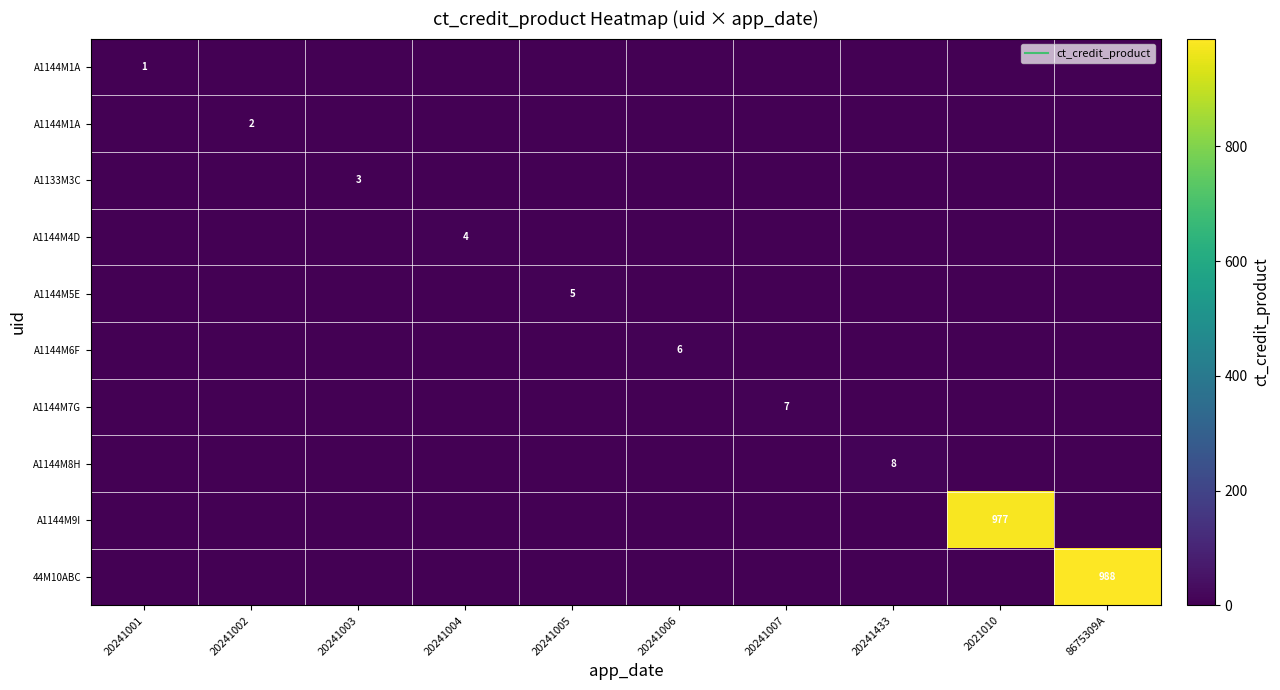

At which category is the sum across all series the highest?

8675309A